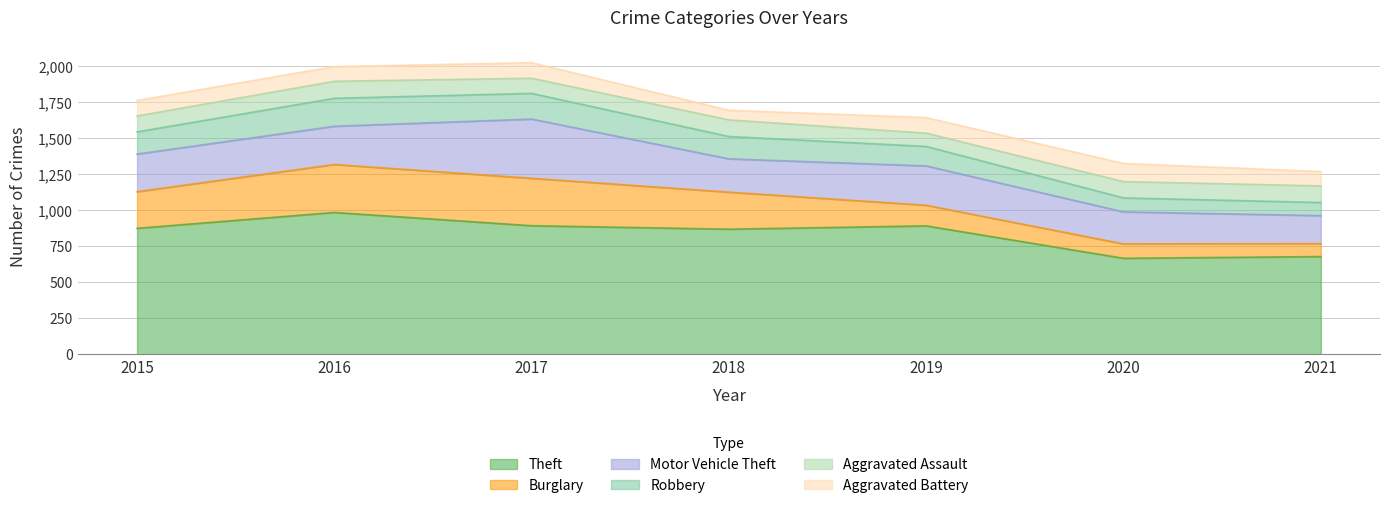

What is the difference between the Aggravated Battery values at 2021 and 2020?

26